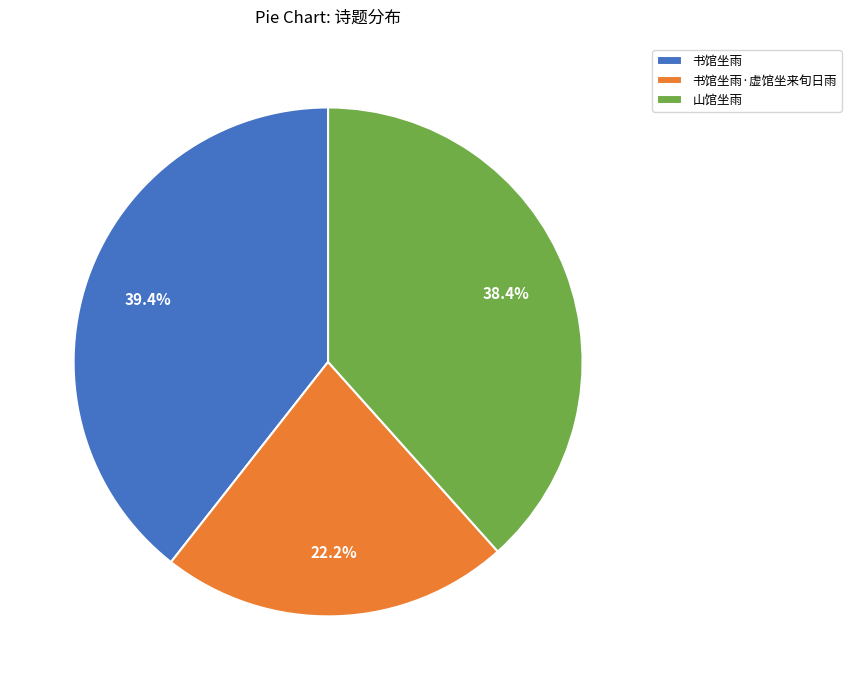

What percentage is the 书馆坐雨 slice, to the nearest percent?

39%